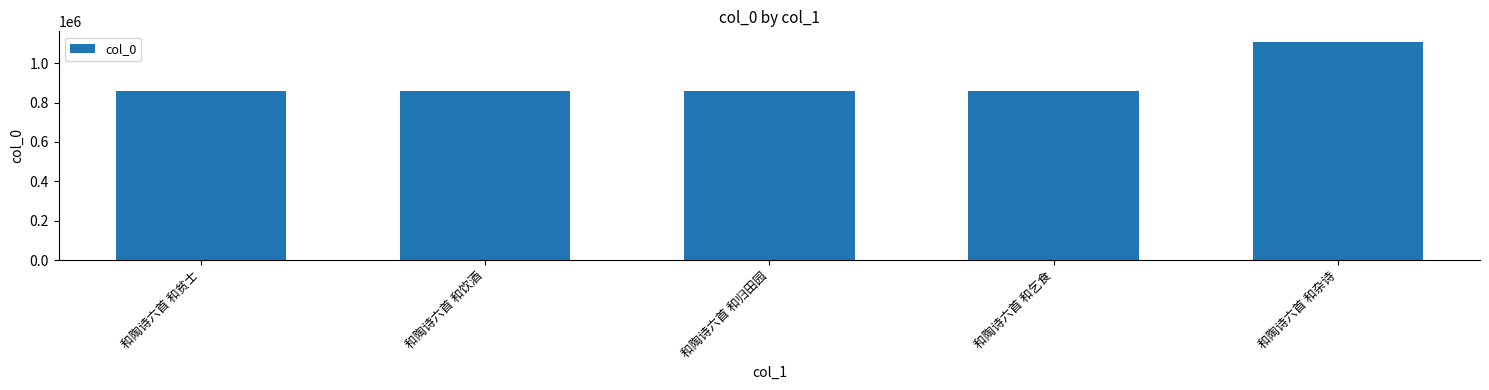

At which label is the value closest to 983385?

和陶诗六首 和贫士